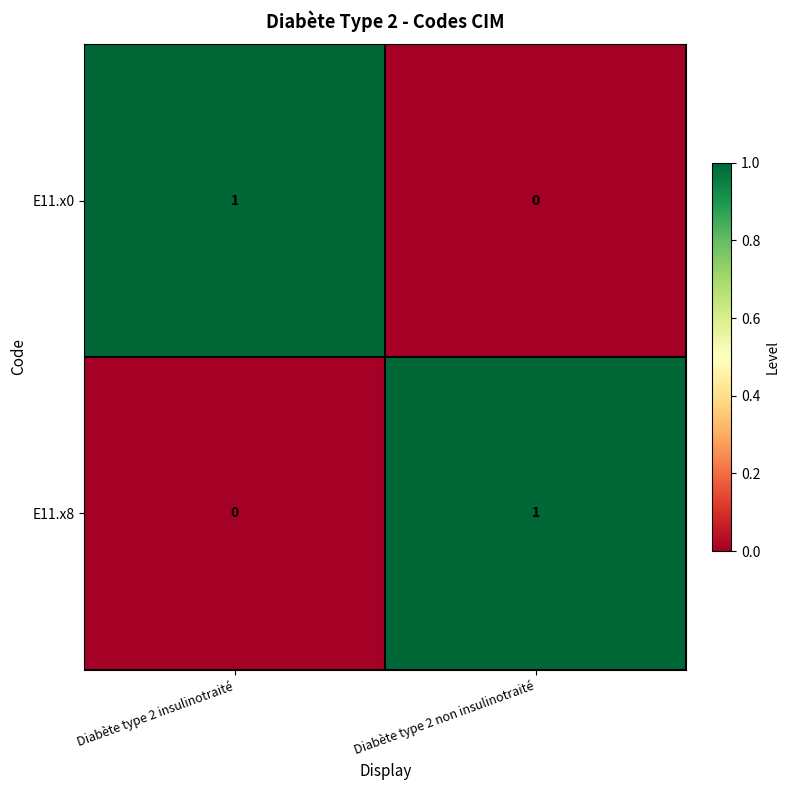

At Diabète type 2 non insulinotraité, list the series in order from smallest to largest.

E11.x0, E11.x8